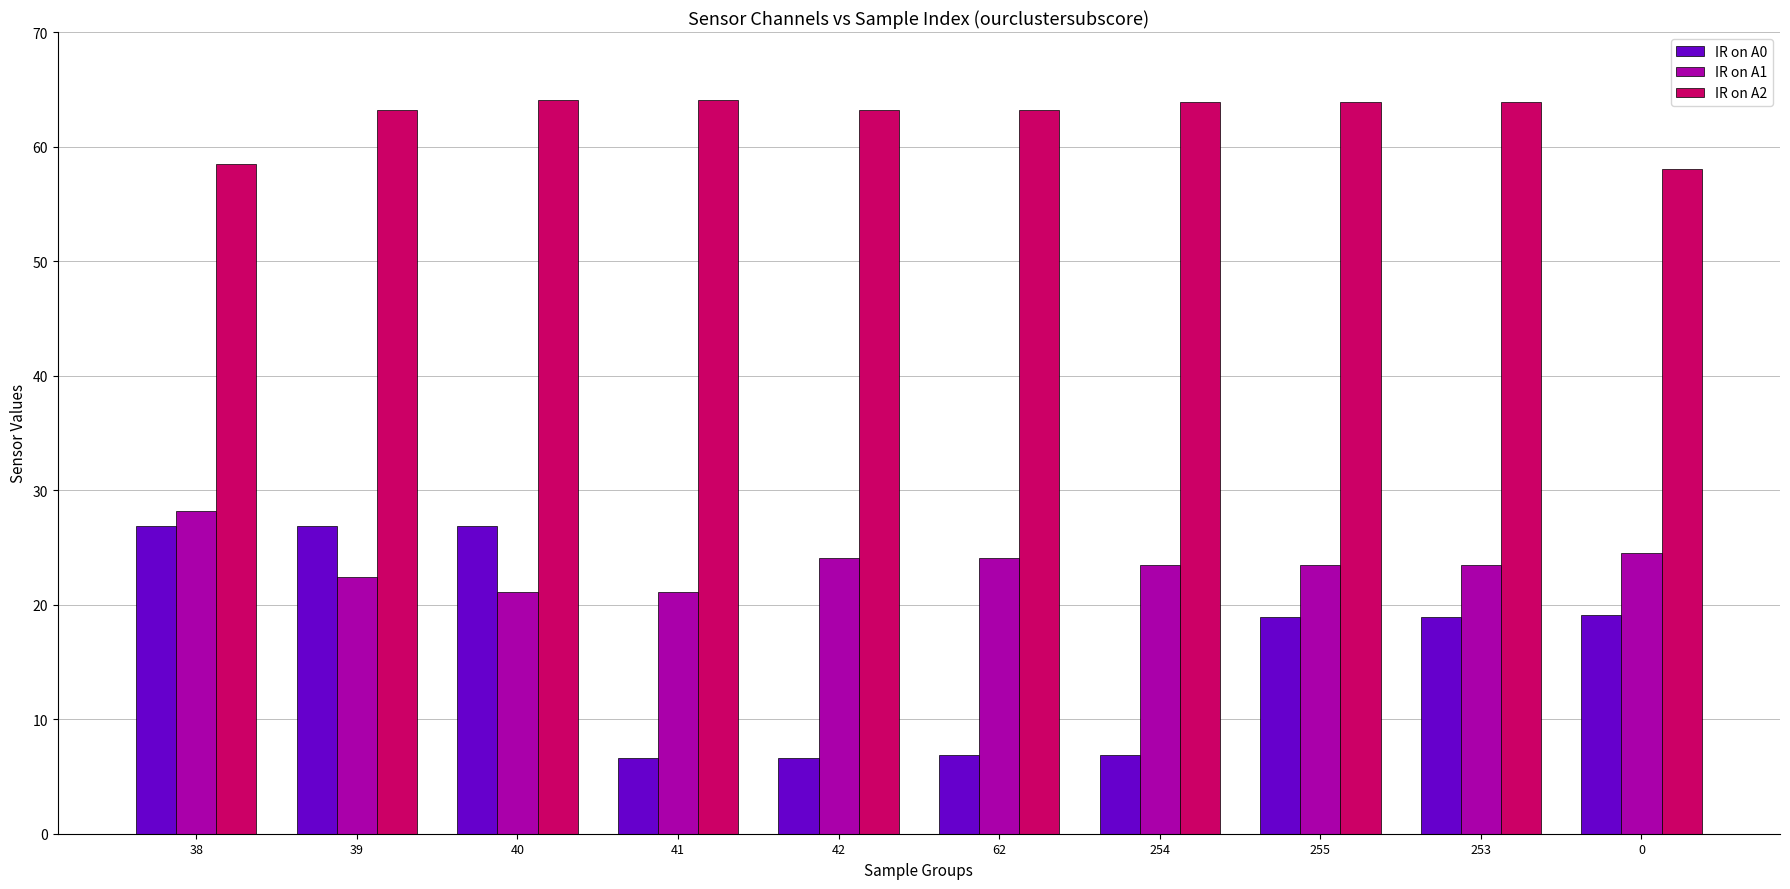

What is the total value across all series at 38?

113.5